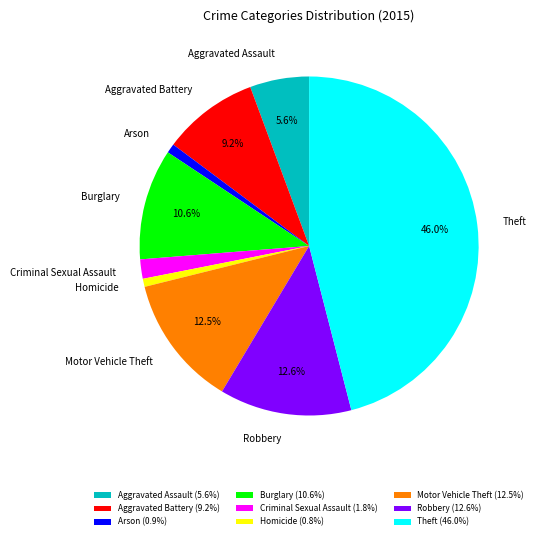

Between Aggravated Battery and Homicide, which is larger?

Aggravated Battery